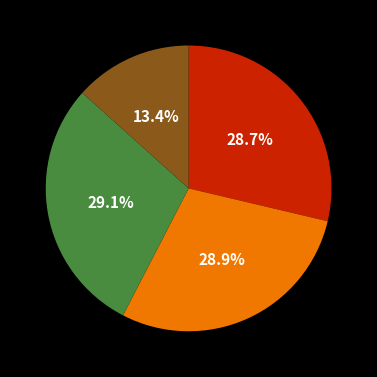

Does any single category account for the majority?

No